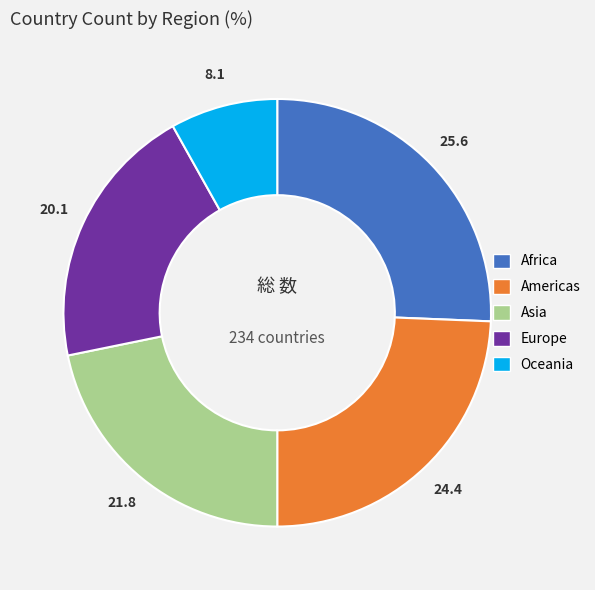

The Oceania slice represents 8% of the pie. True or false?

True